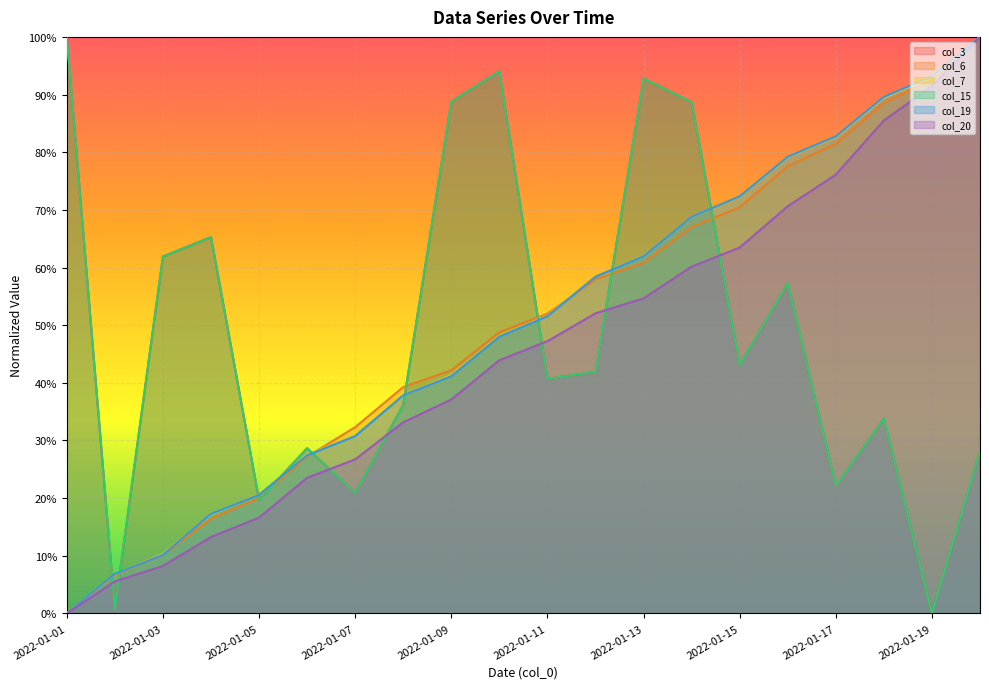

How many lines are shown in the chart?

6